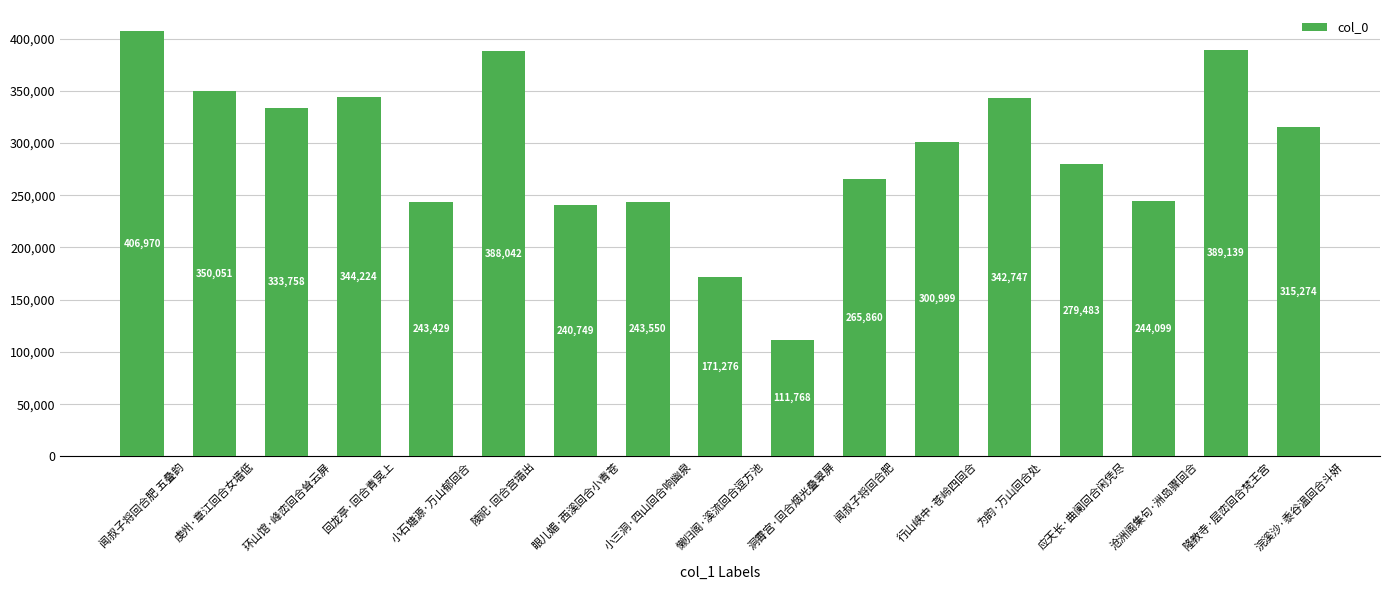

List the labels in order of value, smallest first.

洞霄宫·回合烟光叠翠屏, 懒归阁·溪流回合逗方池, 眼儿媚·西溪回合小青苍, 小石塘源·万山郁回合, 小三洞·四山回合响幽泉, 沧洲阁集句·洲岛骤回合, 闻叔子将回合肥, 应天长·曲阑回合闲凭尽, 行山峡中·苍岭四回合, 浣溪沙·黍谷温回合斗妍, 环山馆·峰峦回合耸云屏, 为韵·万山回合处, 回龙亭·回合青冥上, 虔州·章江回合女墙低, 陵祀·回合宫墙出, 隆教寺·层峦回合梵王宫, 闻叔子将回合肥 五叠韵